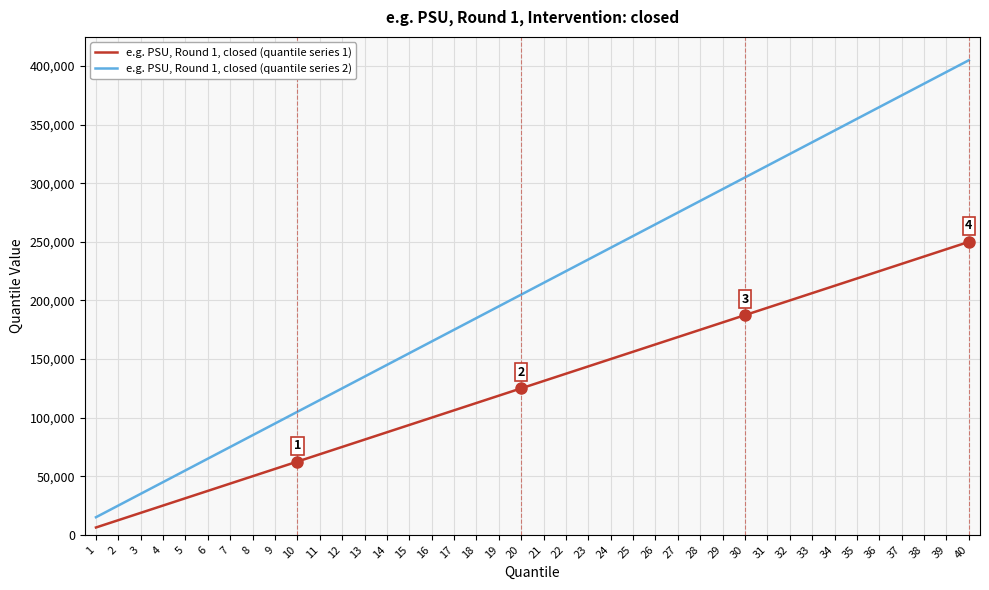

The value of e.g. PSU, Round 1, closed (quantile series 1) at 23 is 88127. True or false?

False